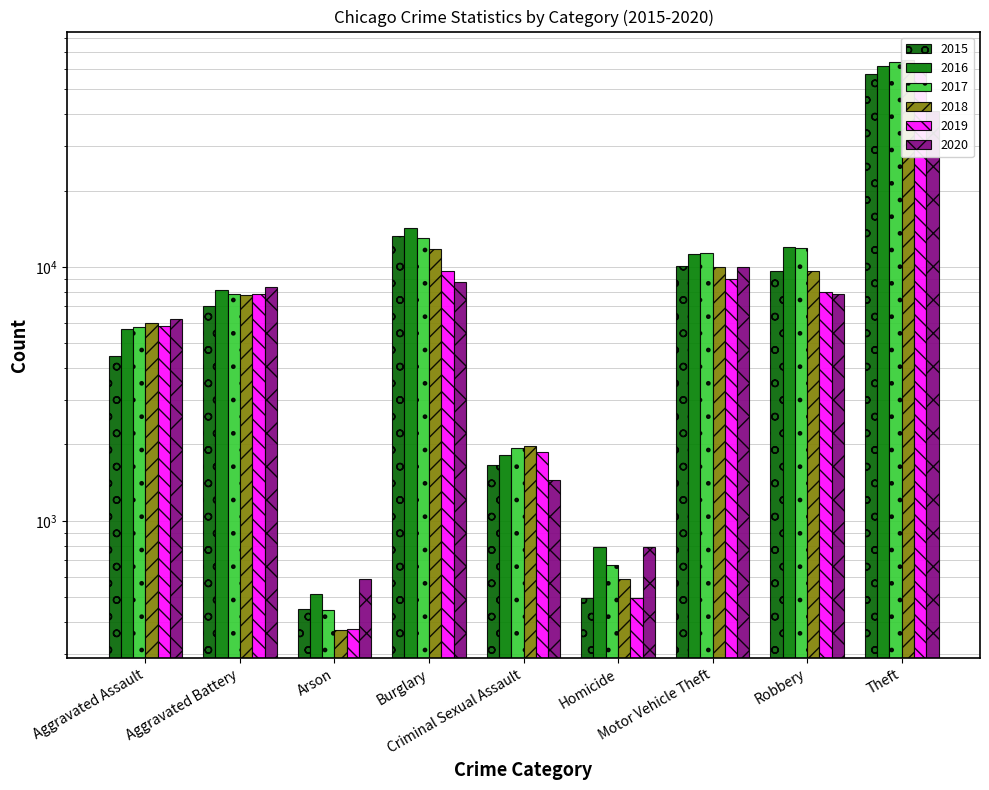

What position from the left is Motor Vehicle Theft?

7